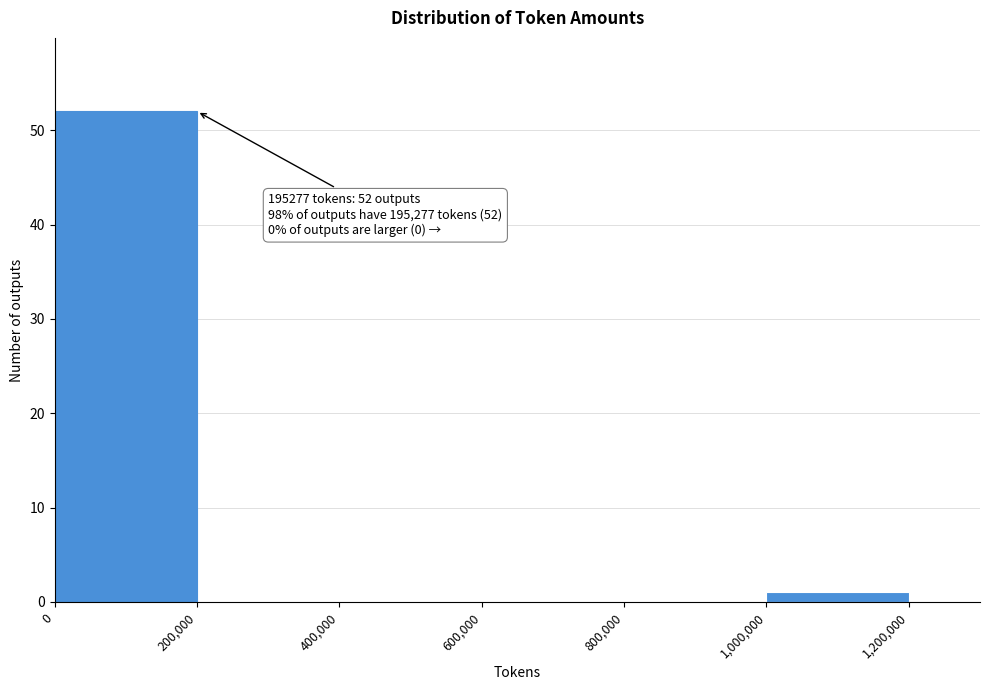

Which range on the x-axis has the tallest bar?

0 to 200,000